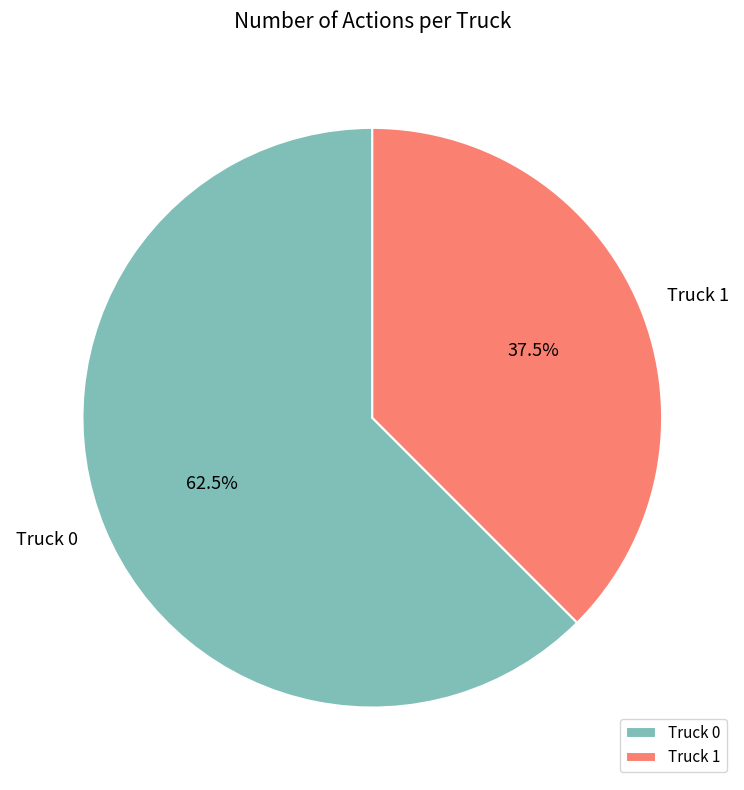

Which slice represents more than half of the pie?

Truck 0